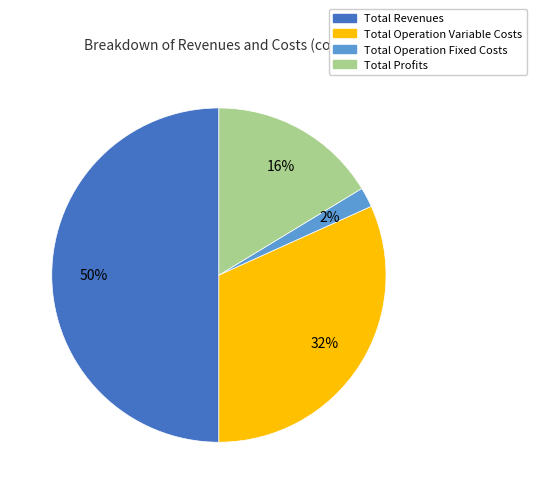

Which slice is the largest?

Total Revenues